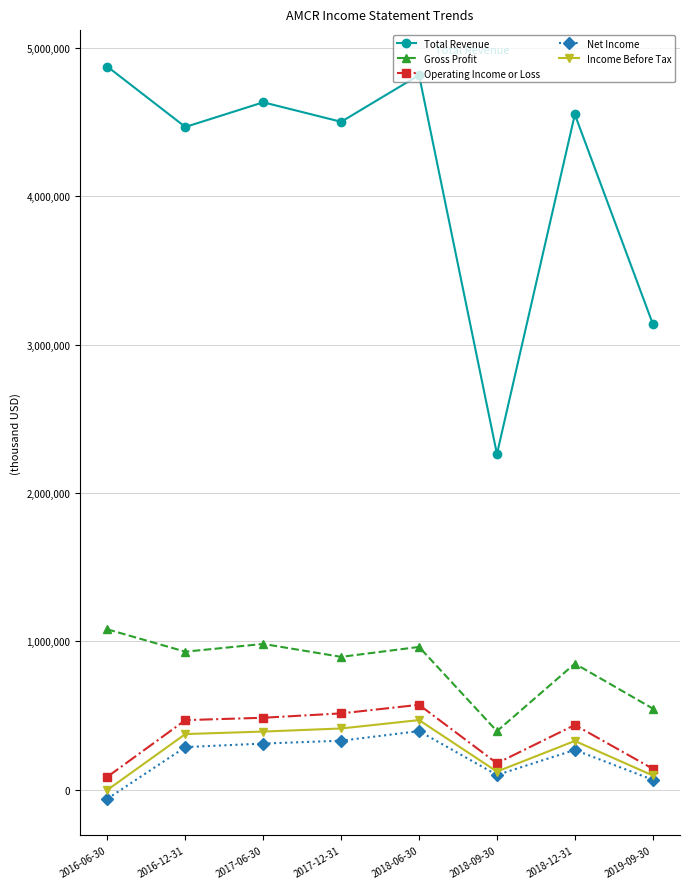

In Net Income, how many points are higher than both neighbors (excluding endpoints)?

2